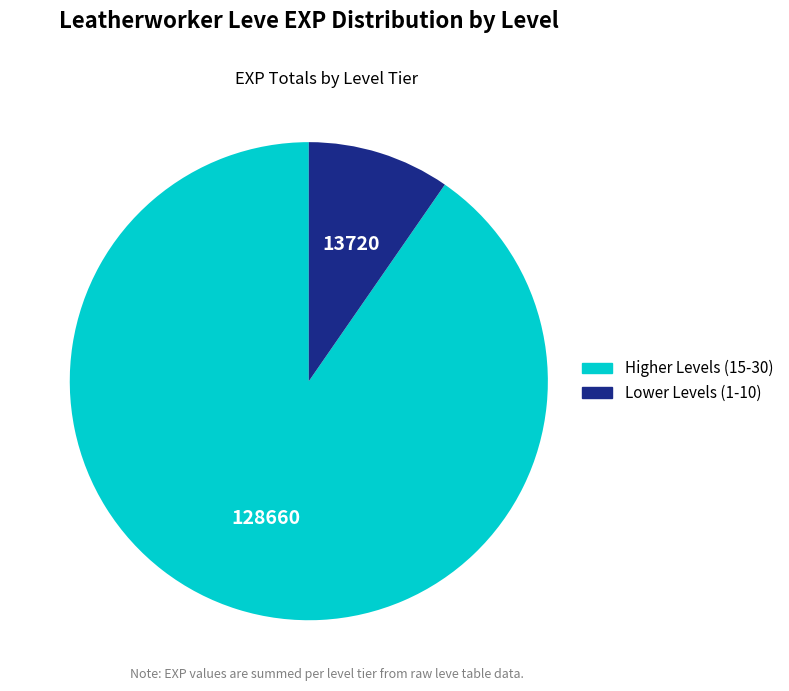

Is there a majority slice in this chart?

Yes